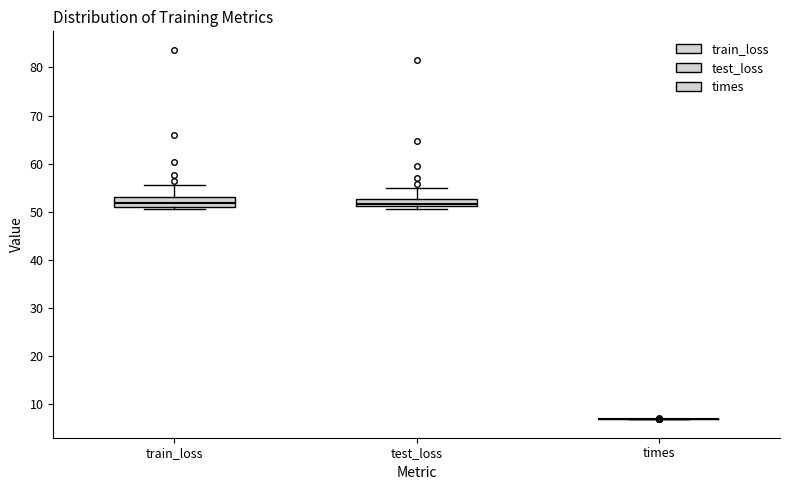

Reading left to right, read every box against the y-axis: the position of its median line, the range the box covers, and the ends of its whiskers. The values are not printed on the chart, so give them approximately, as read against the axis.

train_loss: median 52, box 51 to 53, whiskers 51 (just below the box's lower edge) to 56
test_loss: median 52, box 51 to 53, whiskers 51 (just below the box's lower edge) to 55
times: box collapsed to a line at 7, whiskers 7 to 7